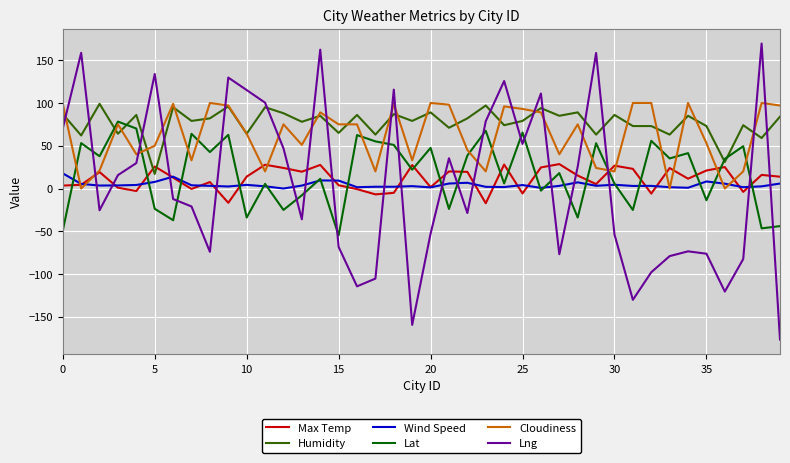

What is the lowest value of the Humidity series?

17.0